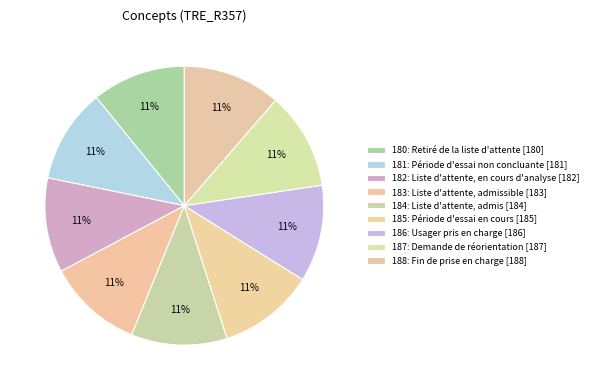

How many segments does this pie chart have?

9